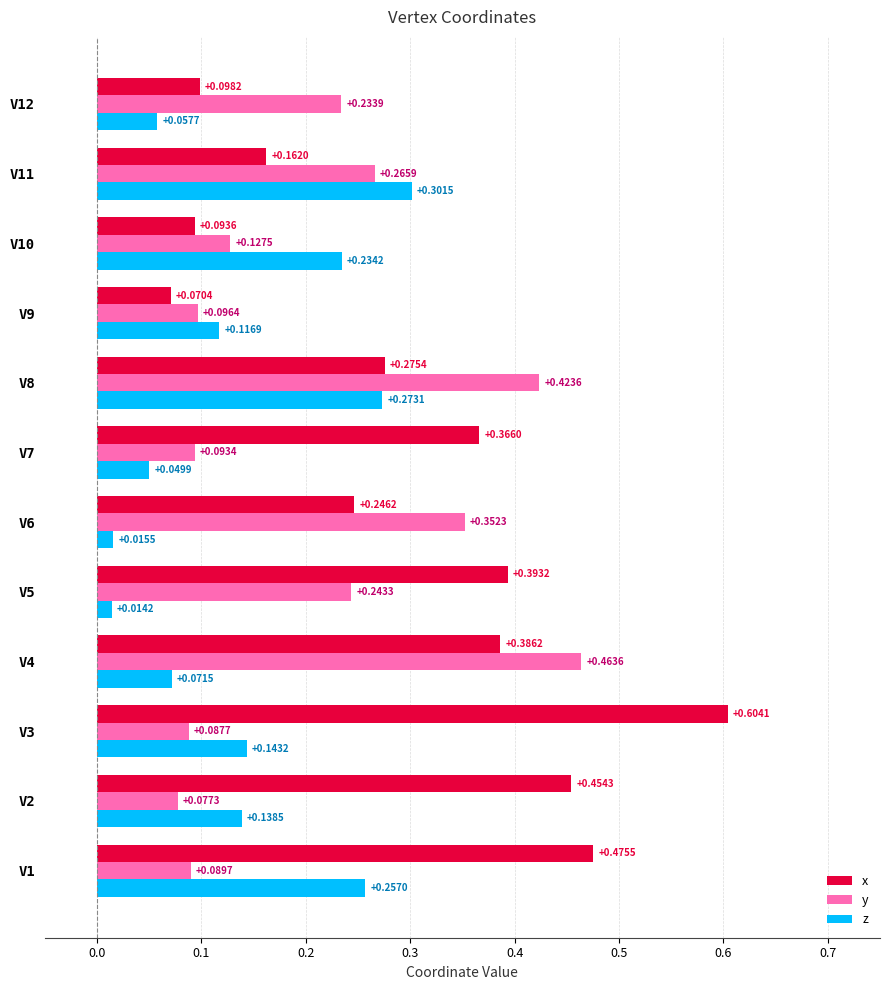

At which category is the sum across all series the highest?

V8